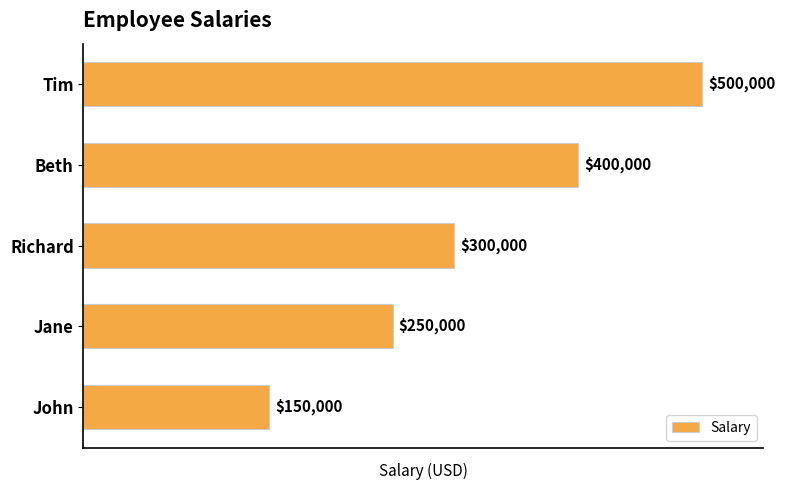

Reading top to bottom, what are all the values shown in this chart?

500000	400000	300000	250000	150000